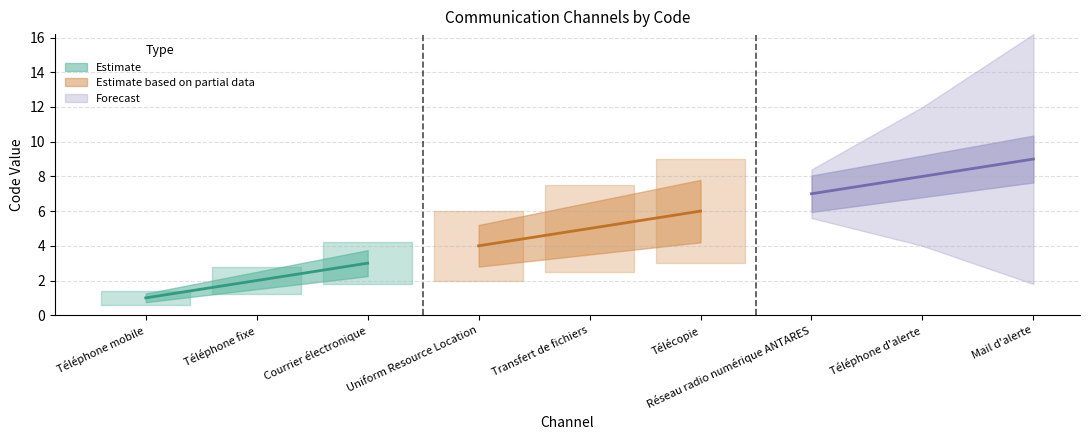

Where is the data nearest to the value 5?

Transfert de fichiers